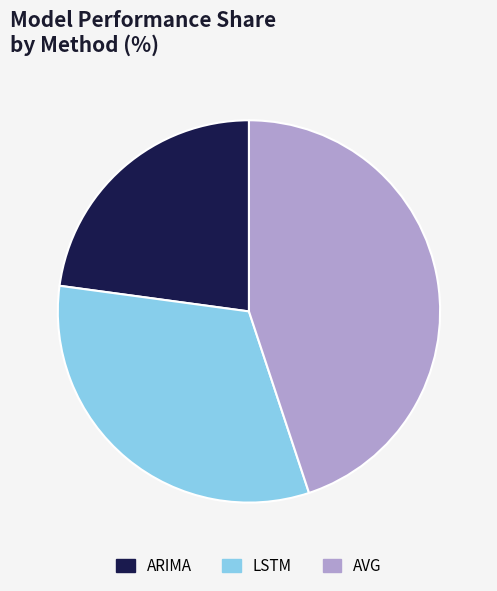

Rank the categories by value from lowest to highest.

ARIMA, LSTM, AVG